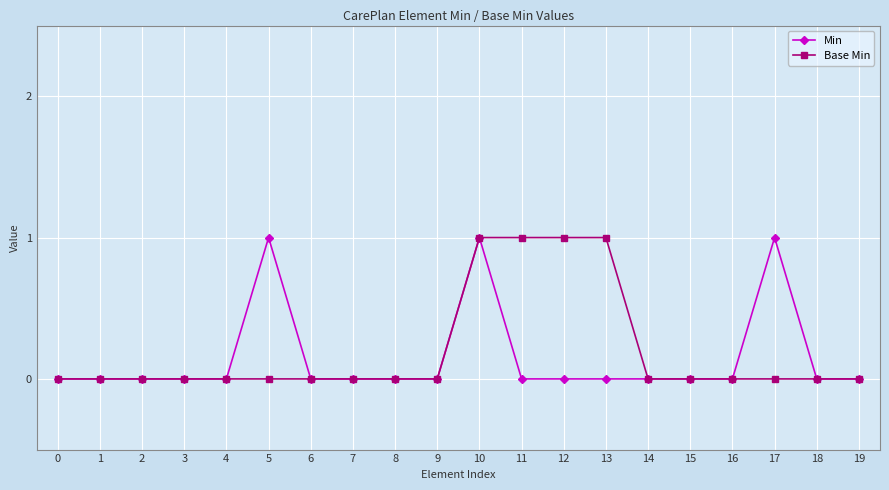

Rank the series by their average value, from highest to lowest.

Base Min, Min